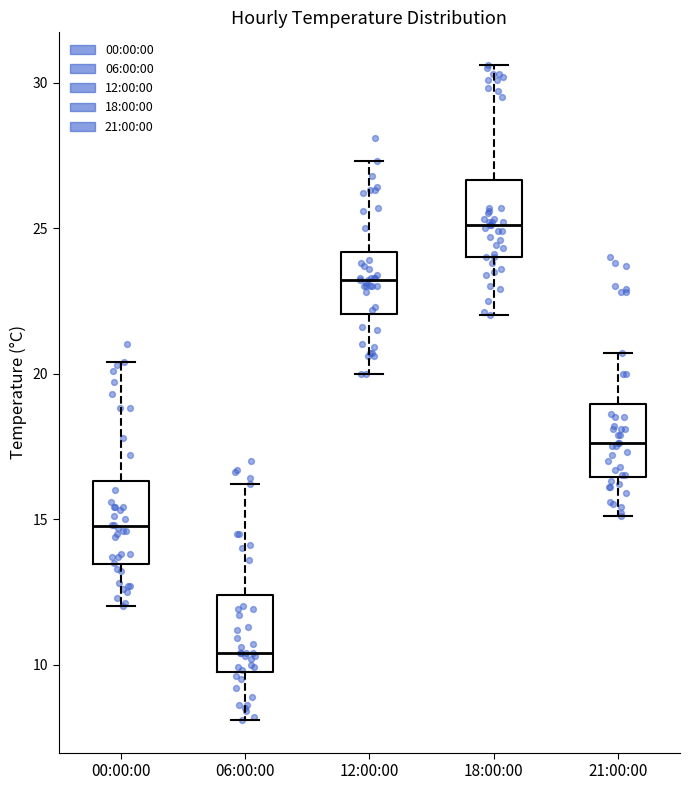

Where is the lower edge of the box for 18:00:00 on the y-axis? The values are not printed on the chart, so give them approximately, as read against the axis.

24.0